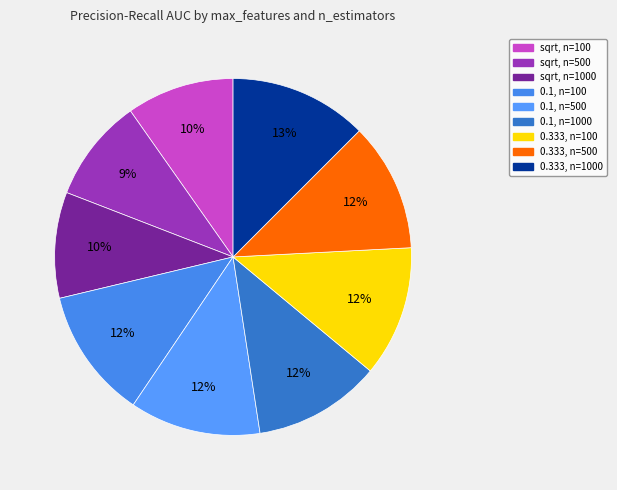

How many slices are in this pie chart?

9